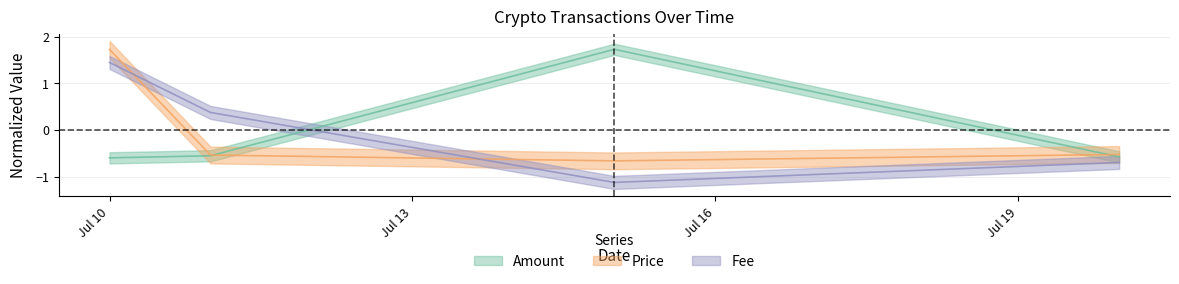

Which category has the highest value across all series?

2024-07-15